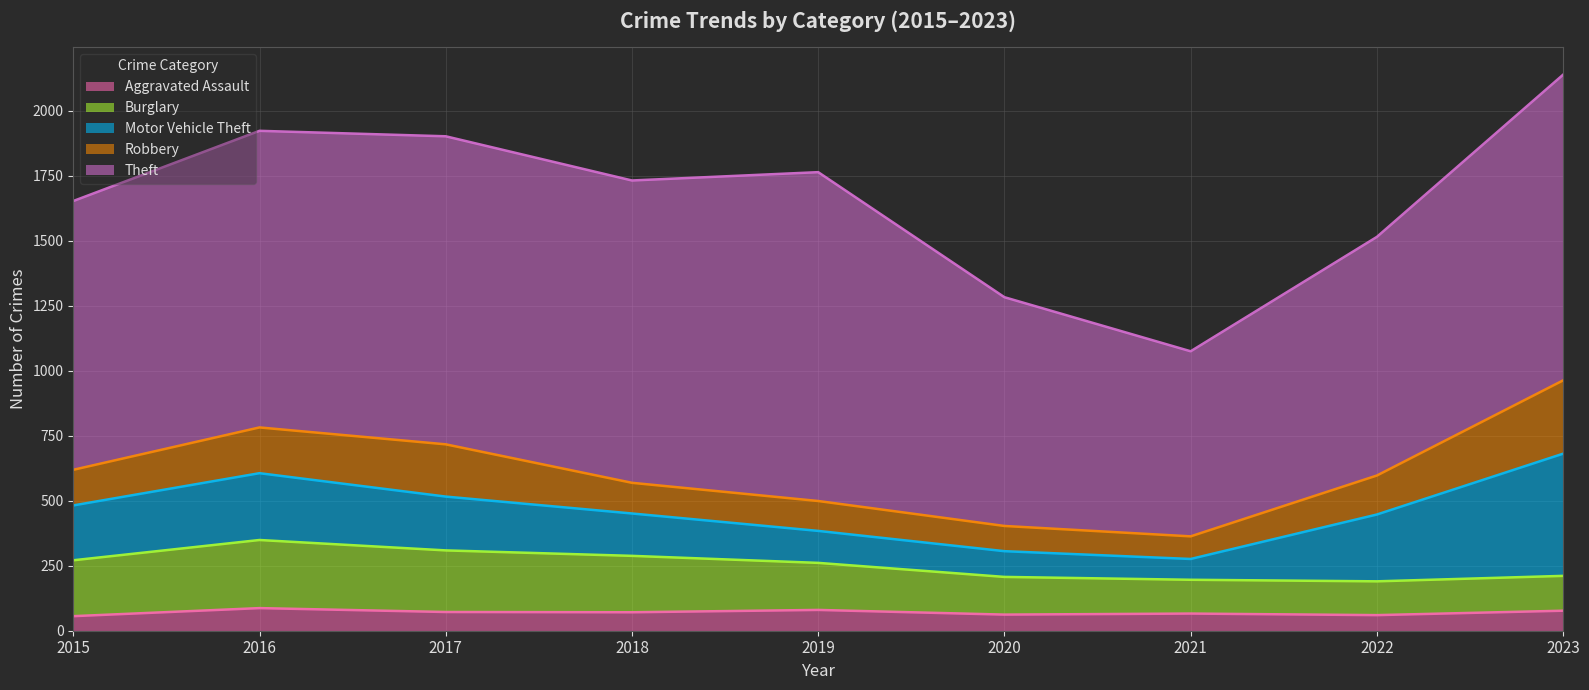

How many intersections are there between Robbery and Burglary?

1